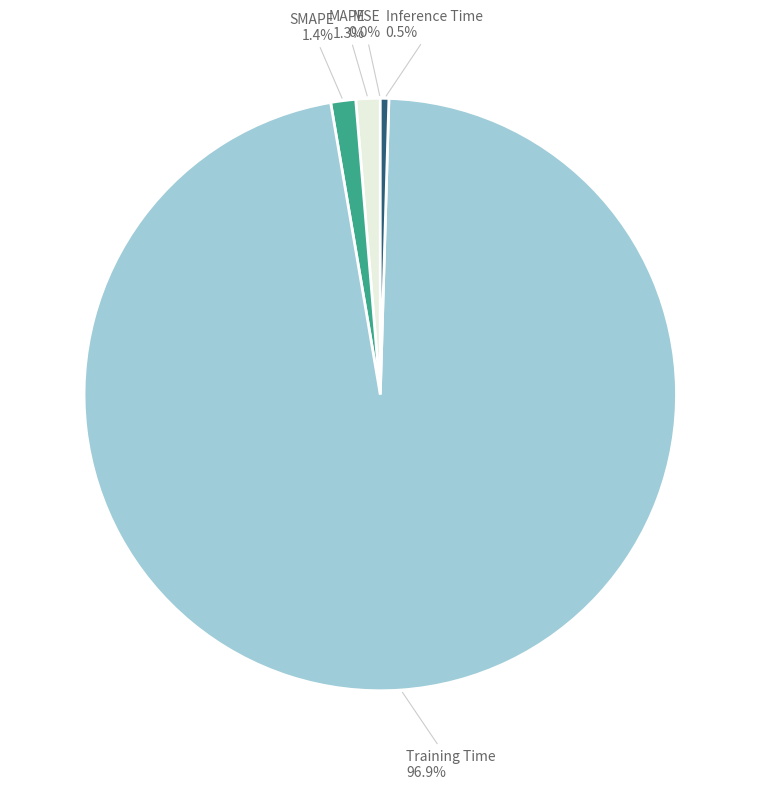

To the nearest percent, what is the average slice percentage?

20%